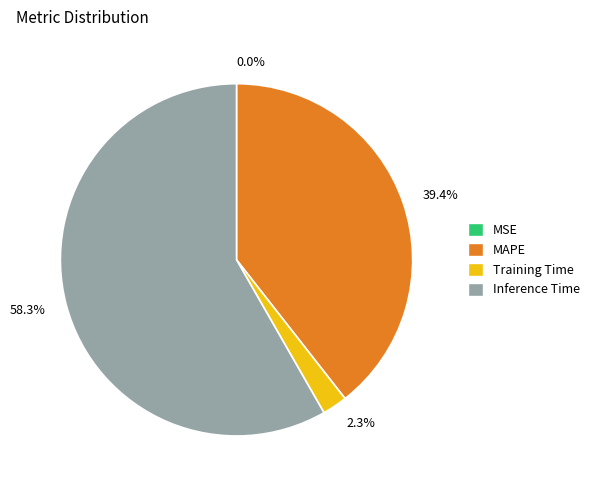

What percentage is NOT represented by Inference Time?

41.7%